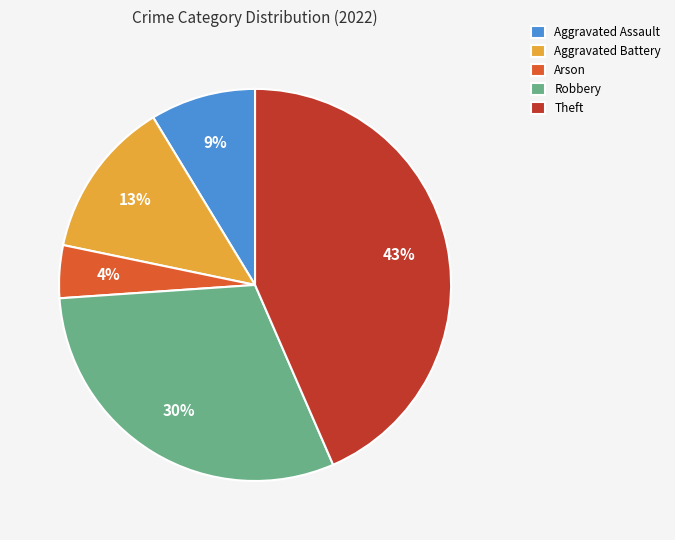

To the nearest percent, what is the combined percentage of Theft and Robbery?

74%